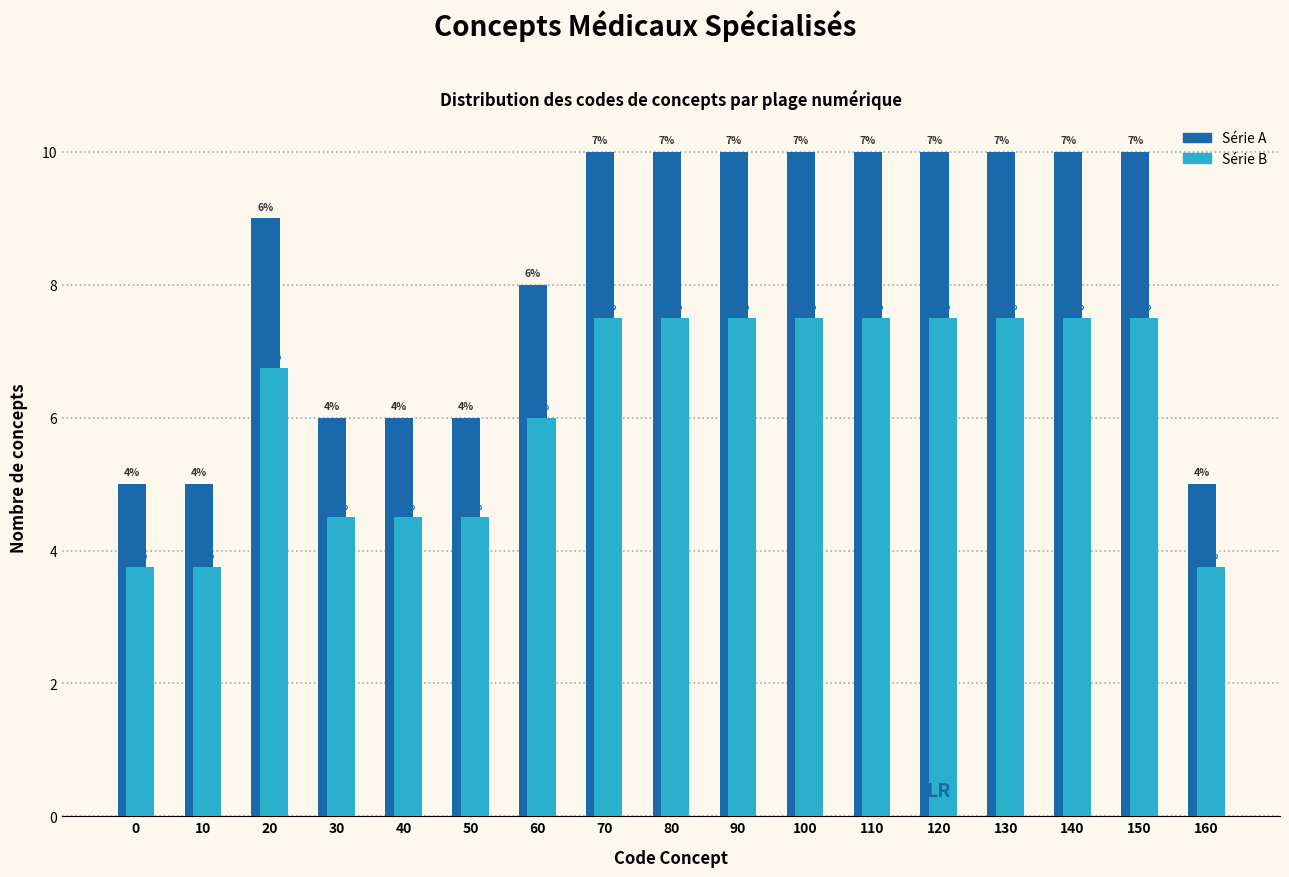

How many bars are there in each group?

2